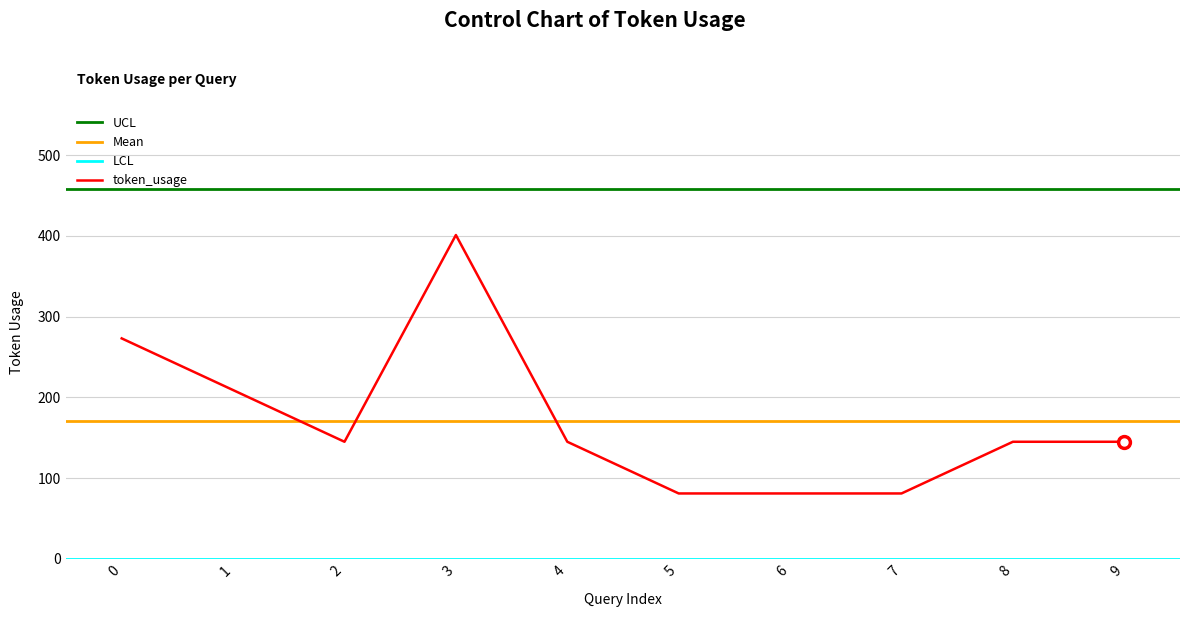

List the labels in order of value, largest first.

3, 0, 1, 2, 4, 8, 9, 5, 6, 7